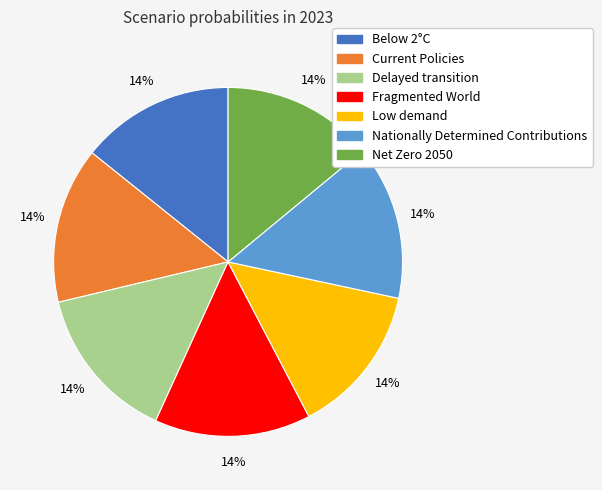

To the nearest percent, what is the average slice percentage?

14%